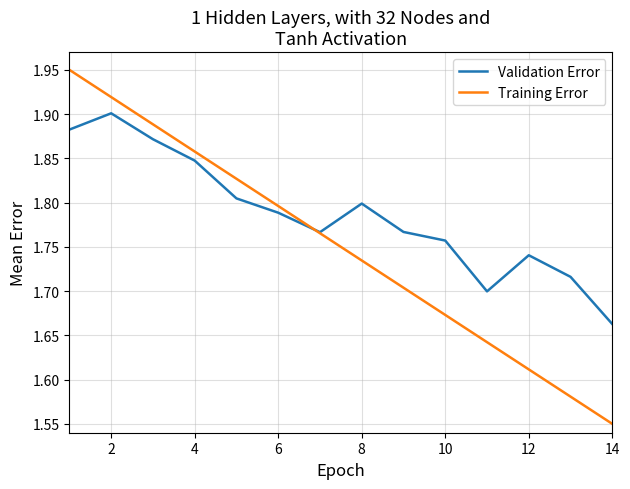

After their last crossing, which series has the higher values: Training Error or Validation Error?

Validation Error